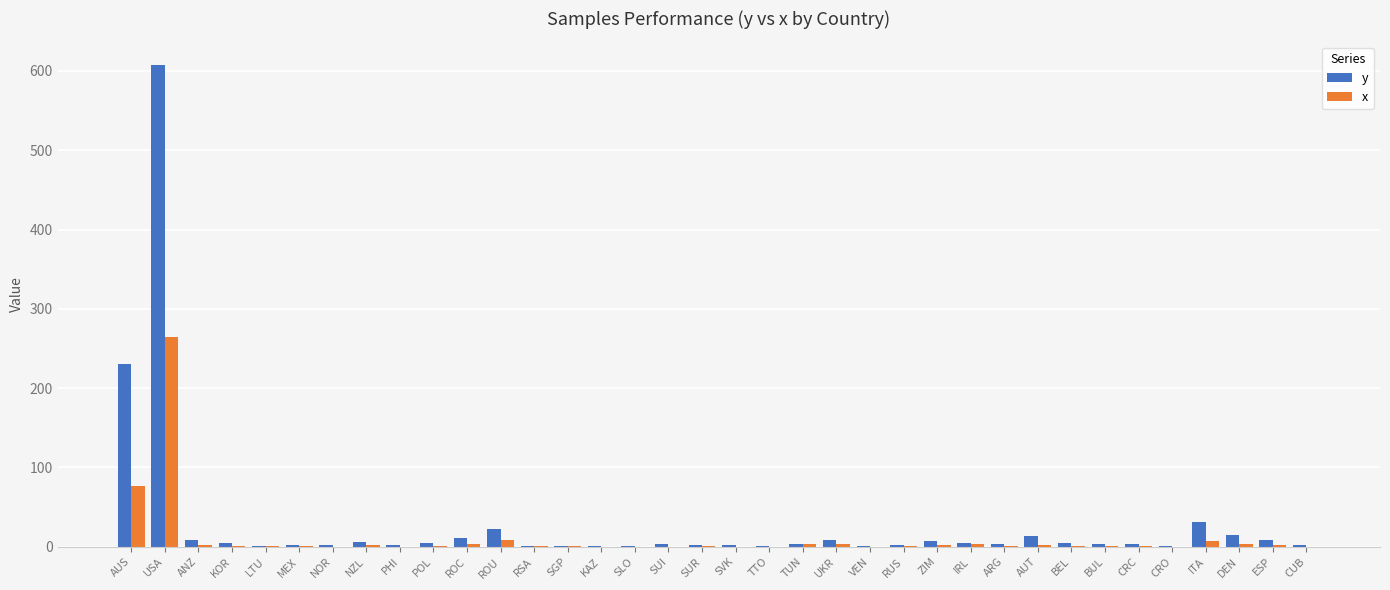

True or false: x has a value of 0 at CUB.

True